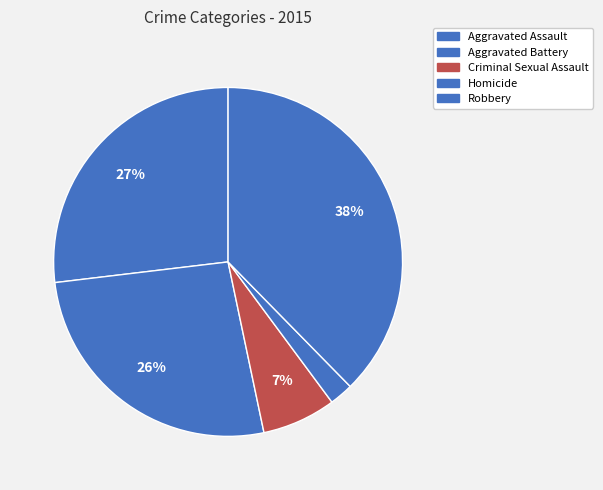

What is the change in value from Aggravated Assault to Aggravated Battery?

-2